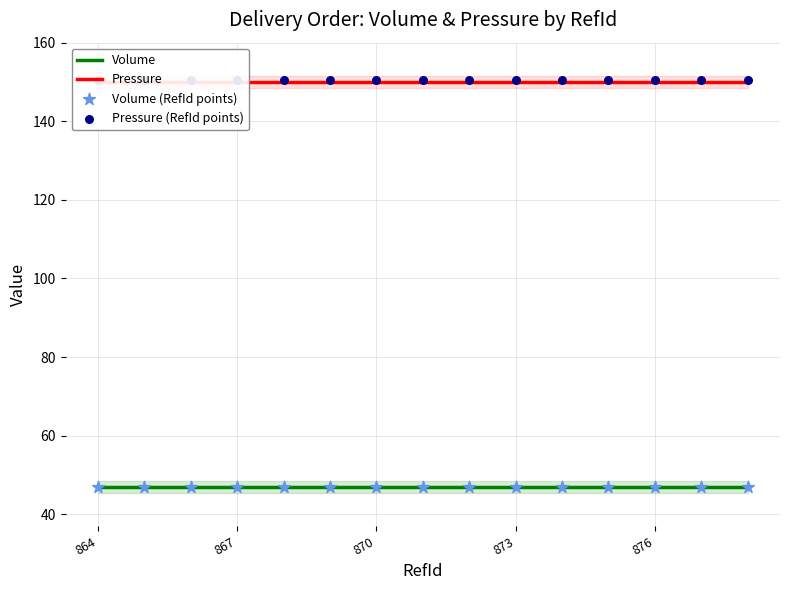

Which series reaches the minimum Y coordinate?

Volume